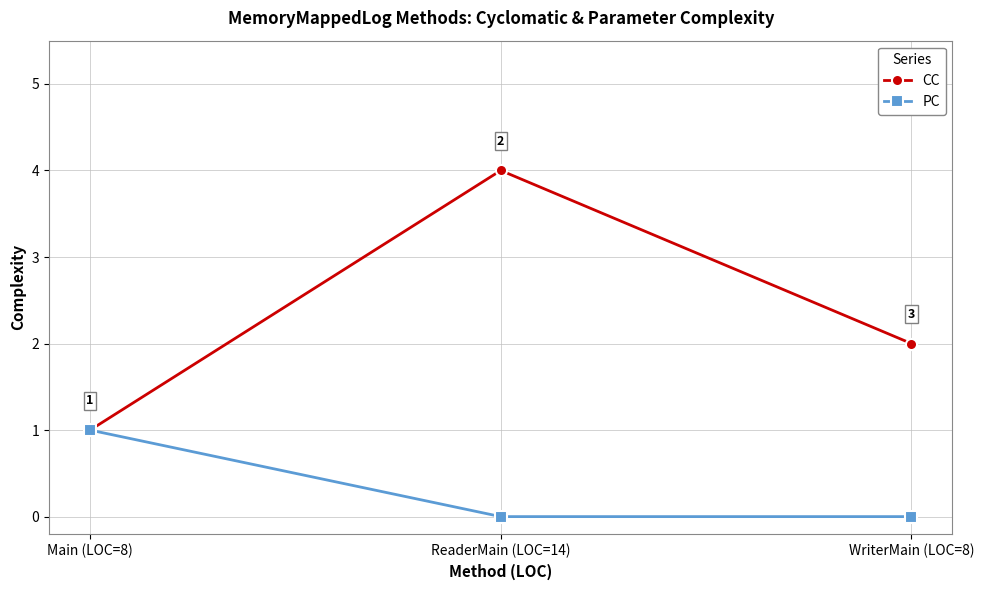

At WriterMain (LOC=8), list the series in order from largest to smallest.

CC, PC